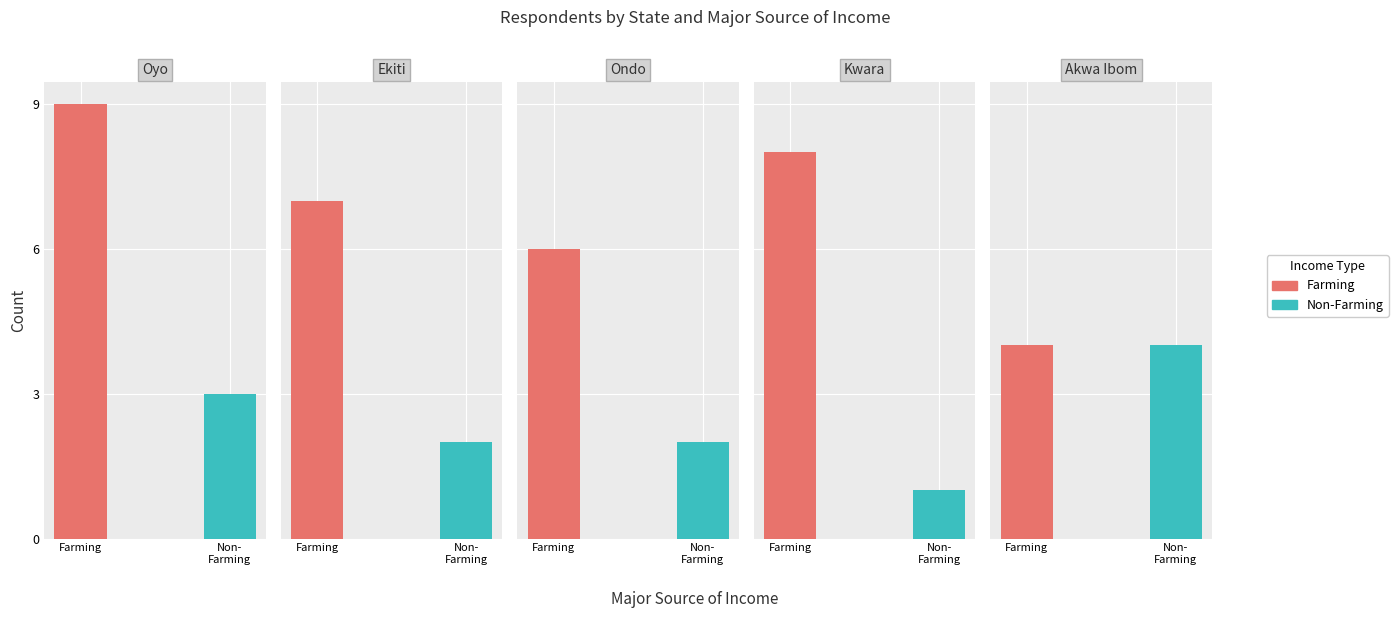

List the series in order of their peak value, lowest first.

Non-Farming, Farming